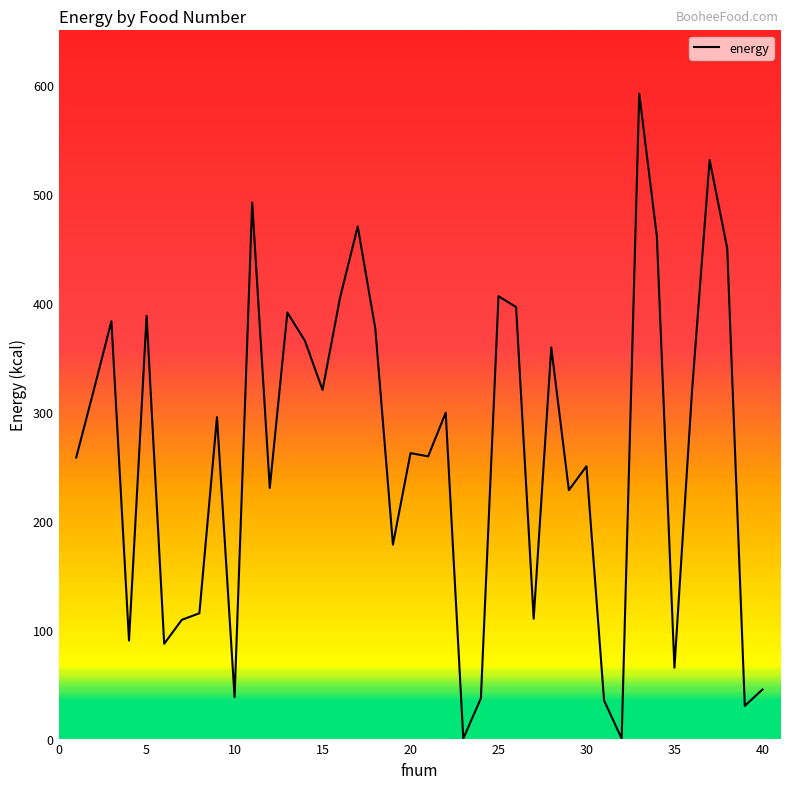

What is the difference between the maximum and minimum values?

592